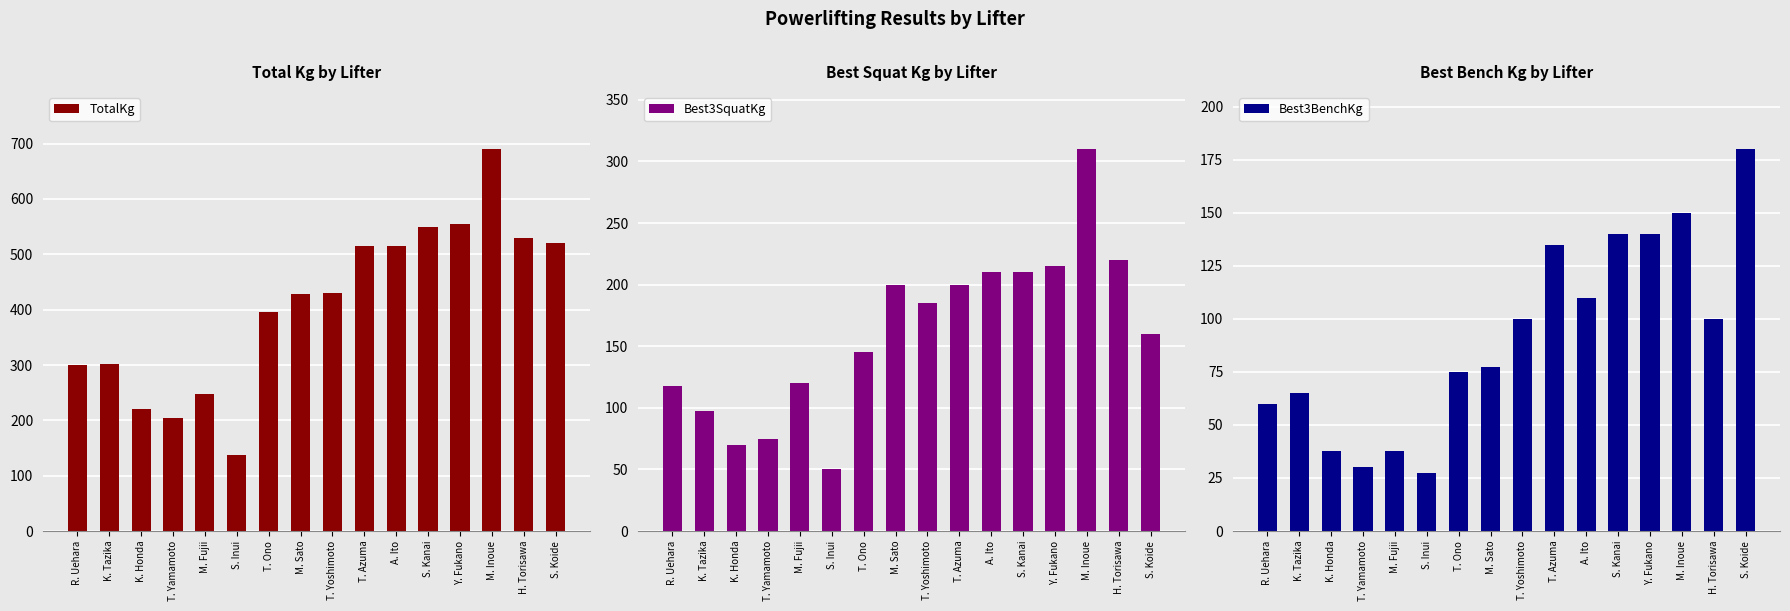

The value of Best3BenchKg at R. Uehara is 60.0. True or false?

True